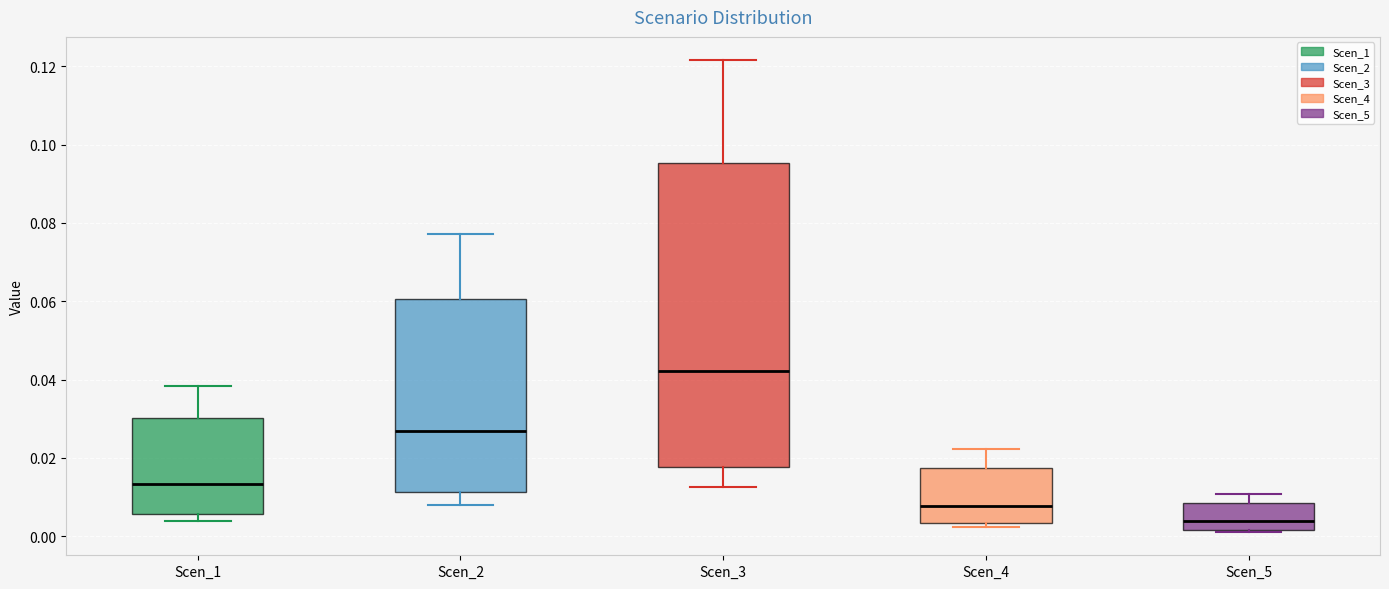

Comparing the boxes themselves (not the whiskers), which one is the tallest?

Scen_3